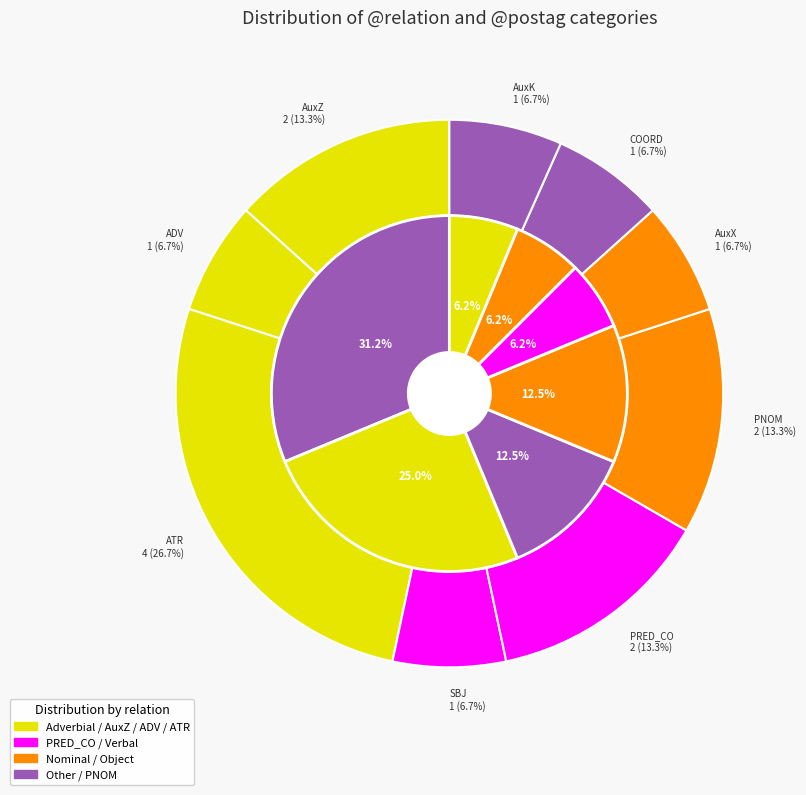

Does any single category account for the majority?

No